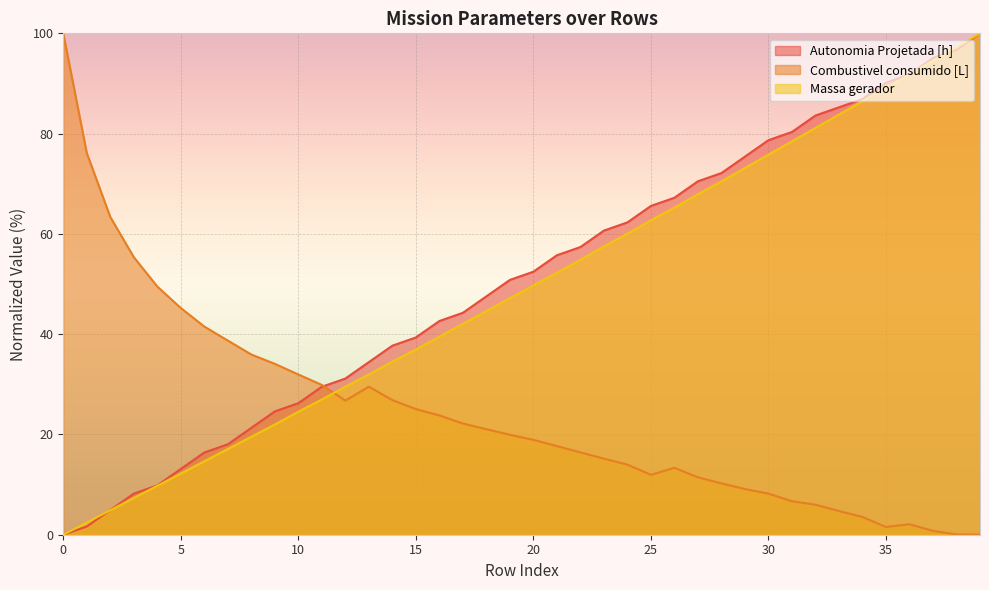

What is the difference between the Combustivel consumido [L] values at 16 and 36?

21.7